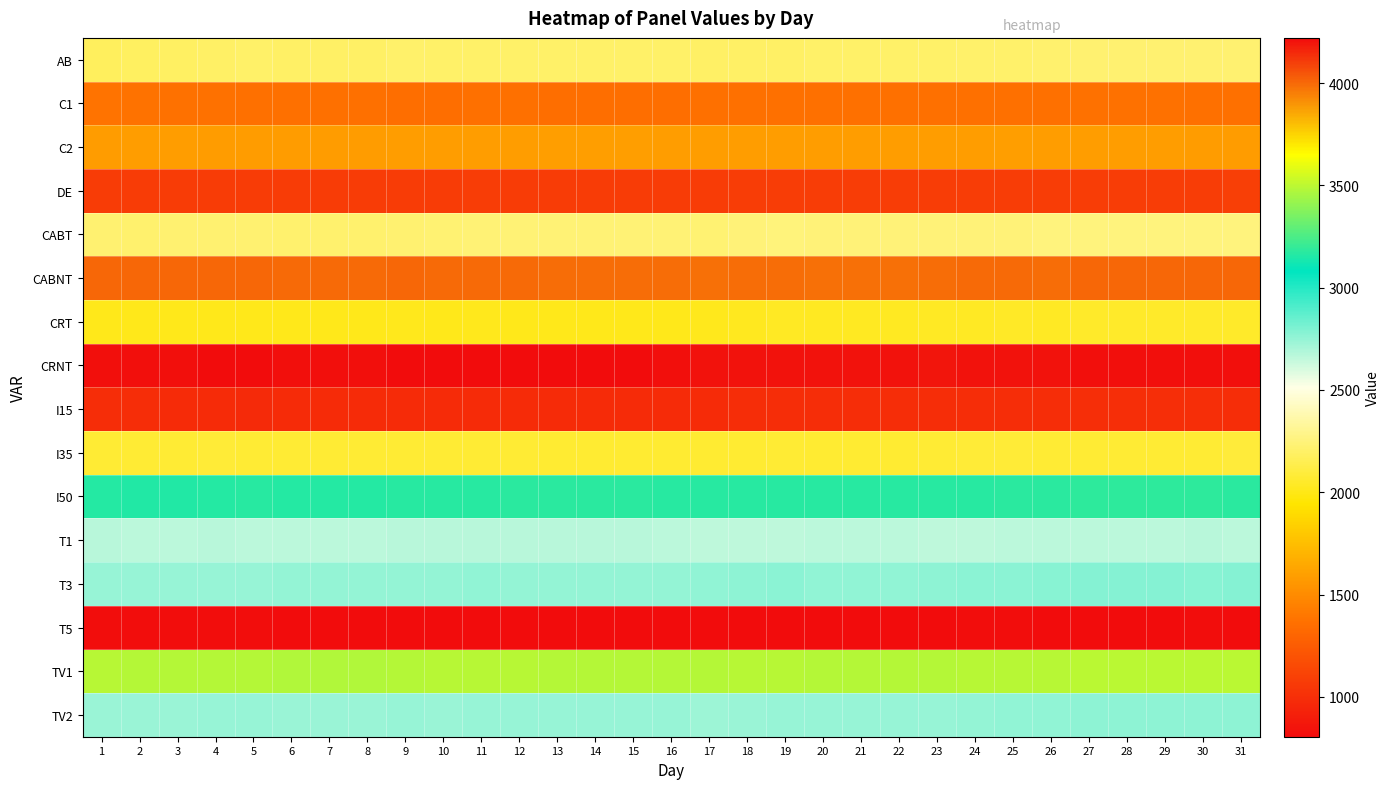

Reading left to right, extract all data points from this chart.

AB: 1=2179	2=2185	3=2188	4=2198	5=2201	6=2199	7=2199	8=2199	9=2207	10=2206	11=2205	12=2205	13=2203	14=2203	15=2203	16=2203	17=2194	18=2199	19=2199	20=2202	21=2202	22=2202	23=2204	24=2209	25=2210	26=2215	27=2220	28=2220	29=2220	30=2223	31=2223
C1: 1=1383	2=1375	3=1372	4=1369	5=1365	6=1363	7=1363	8=1363	9=1357	10=1357	11=1361	12=1361	13=1356	14=1356	15=1356	16=1358	17=1362	18=1364	19=1364	20=1359	21=1359	22=1359	23=1360	24=1360	25=1360	26=1360	27=1366	28=1366	29=1366	30=1364	31=1362
C2: 1=1584	2=1589	3=1588	4=1583	5=1582	6=1581	7=1581	8=1581	9=1590	10=1587	11=1588	12=1588	13=1595	14=1595	15=1595	16=1590	17=1589	18=1587	19=1589	20=1587	21=1587	22=1587	23=1589	24=1592	25=1593	26=1589	27=1588	28=1588	29=1588	30=1585	31=1583
DE: 1=1078	2=1073	3=1074	4=1076	5=1075	6=1073	7=1073	8=1073	9=1075	10=1078	11=1080	12=1076	13=1073	14=1073	15=1073	16=1072	17=1074	18=1079	19=1085	20=1082	21=1082	22=1082	23=1080	24=1079	25=1081	26=1082	27=1083	28=1083	29=1083	30=1084	31=1091
CABT: 1=2220	2=2219	3=2221	4=2223	5=2222	6=2217	7=2217	8=2217	9=2226	10=2231	11=2235	12=2235	13=2234	14=2234	15=2234	16=2234	17=2232	18=2240	19=2248	20=2244	21=2244	22=2244	23=2241	24=2244	25=2245	26=2253	27=2256	28=2256	29=2256	30=2255	31=2253
CABNT: 1=4004	2=4003	3=4001	4=4003	5=4001	6=3999	7=3999	8=3999	9=4003	10=3997	11=3999	12=3995	13=3993	14=3993	15=3993	16=3989	17=3987	18=3989	19=3989	20=3986	21=3986	22=3986	23=3992	24=3996	25=3999	26=3993	27=4001	28=4001	29=4001	30=4001	31=4006
CRT: 1=2012	2=2009	3=2009	4=2010	5=2008	6=2007	7=2007	8=2007	9=2014	10=2009	11=2014	12=2009	13=2010	14=2010	15=2010	16=2011	17=2016	18=2022	19=2033	20=2029	21=2029	22=2029	23=2033	24=2039	25=2041	26=2039	27=2046	28=2046	29=2046	30=2046	31=2048
CRNT: 1=4212	2=4213	3=4213	4=4216	5=4215	6=4209	7=4209	8=4209	9=4215	10=4219	11=4220	12=4221	13=4217	14=4217	15=4217	16=4212	17=4203	18=4207	19=4204	20=4201	21=4201	22=4201	23=4200	24=4201	25=4203	26=4207	27=4211	28=4211	29=4211	30=4210	31=4211
I15: 1=988	2=987	3=985	4=980	5=978	6=979	7=979	8=979	9=983	10=983	11=984	12=981	13=982	14=982	15=982	16=982	17=982	18=986	19=988	20=987	21=987	22=987	23=986	24=987	25=987	26=991	27=997	28=997	29=997	30=994	31=989
I35: 1=2075	2=2075	3=2077	4=2080	5=2078	6=2073	7=2073	8=2073	9=2077	10=2076	11=2077	12=2075	13=2071	14=2071	15=2071	16=2071	17=2067	18=2072	19=2078	20=2071	21=2071	22=2071	23=2076	24=2080	25=2081	26=2075	27=2078	28=2078	29=2078	30=2079	31=2090
I50: 1=3161	2=3160	3=3160	4=3166	5=3167	6=3164	7=3164	8=3164	9=3169	10=3169	11=3173	12=3174	13=3174	14=3174	15=3174	16=3170	17=3170	18=3171	19=3171	20=3172	21=3172	22=3172	23=3171	24=3173	25=3176	26=3180	27=3182	28=3182	29=3182	30=3183	31=3180
T1: 1=2667	2=2665	3=2664	4=2668	5=2663	6=2661	7=2661	8=2661	9=2672	10=2672	11=2671	12=2673	13=2668	14=2668	15=2668	16=2663	17=2655	18=2659	19=2658	20=2661	21=2661	22=2661	23=2659	24=2659	25=2660	26=2663	27=2666	28=2666	29=2666	30=2667	31=2666
T3: 1=2744	2=2744	3=2744	4=2744	5=2746	6=2747	7=2747	8=2747	9=2747	10=2749	11=2755	12=2752	13=2753	14=2753	15=2753	16=2752	17=2756	18=2763	19=2769	20=2758	21=2758	22=2758	23=2764	24=2768	25=2772	26=2774	27=2781	28=2781	29=2781	30=2777	31=2784
T5: 1=813	2=813	3=814	4=814	5=814	6=808	7=808	8=808	9=810	10=807	11=808	12=805	13=806	14=806	15=806	16=808	17=808	18=807	19=810	20=811	21=811	22=811	23=810	24=813	25=812	26=809	27=810	28=810	29=810	30=812	31=809
TV1: 1=3489	2=3484	3=3484	4=3483	5=3481	6=3480	7=3480	8=3480	9=3487	10=3491	11=3493	12=3489	13=3486	14=3486	15=3486	16=3483	17=3487	18=3490	19=3492	20=3487	21=3487	22=3487	23=3487	24=3492	25=3490	26=3490	27=3494	28=3494	29=3494	30=3495	31=3498
TV2: 1=2735	2=2738	3=2738	4=2743	5=2742	6=2736	7=2736	8=2736	9=2742	10=2737	11=2741	12=2741	13=2741	14=2741	15=2741	16=2740	17=2732	18=2739	19=2745	20=2743	21=2743	22=2743	23=2746	24=2748	25=2754	26=2756	27=2763	28=2763	29=2763	30=2761	31=2761